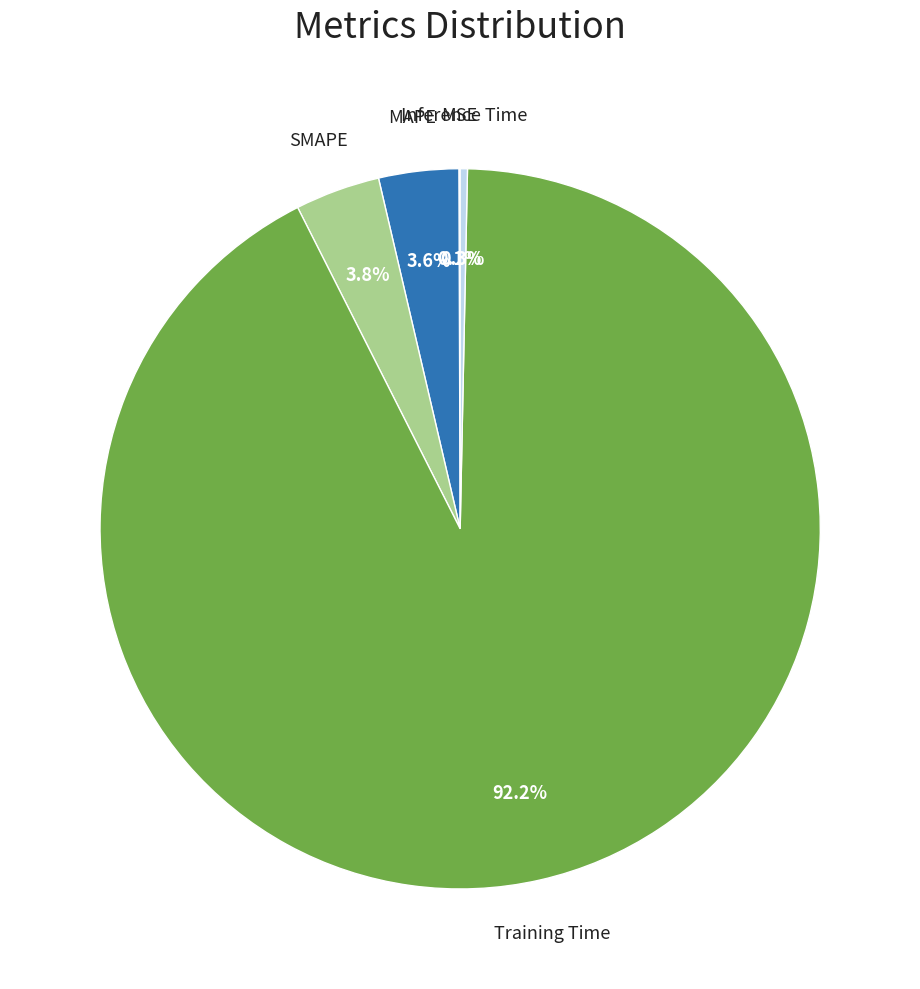

Is there any slice that represents more than half of the pie?

Yes